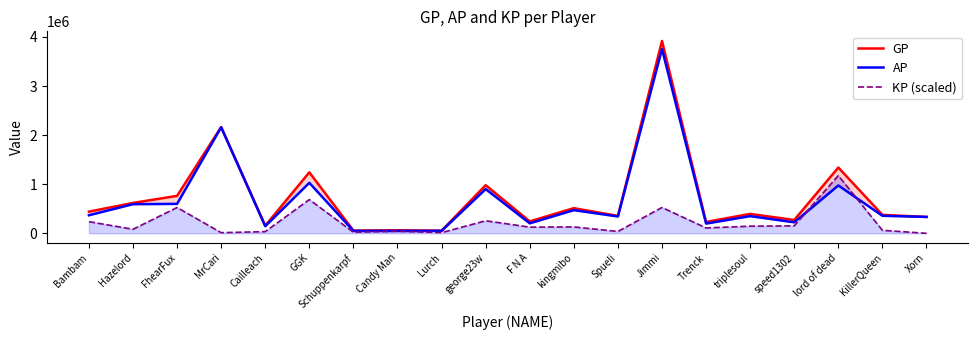

What is the greatest value displayed?

3919444.0